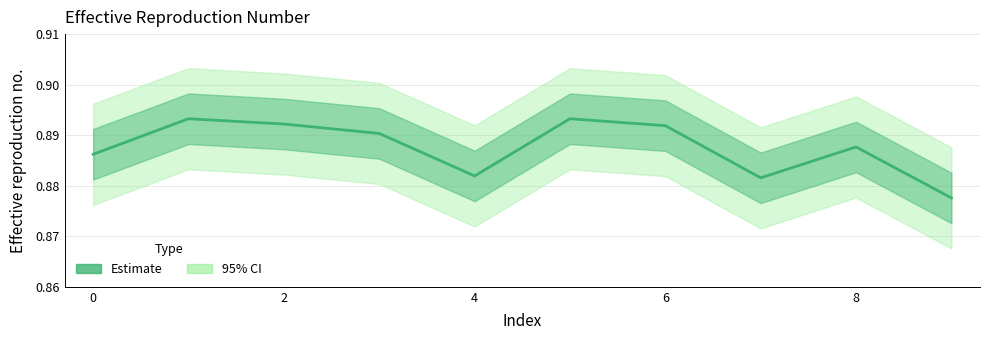

Reading right to left, transcribe all the data shown in this chart.

0.9	0.9	0.9	0.9	0.9	0.9	0.9	0.9	0.9	0.9